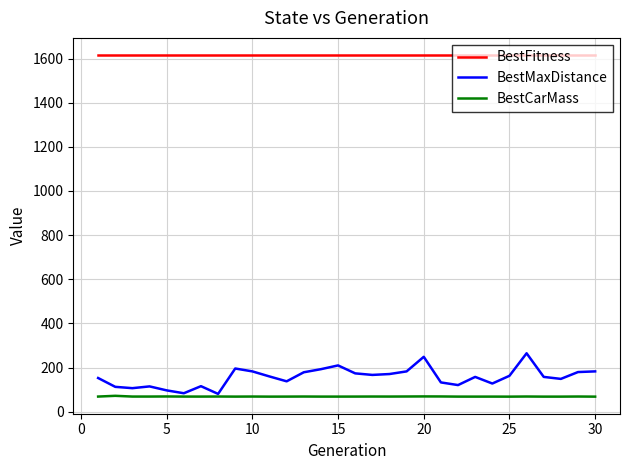

Which series has the largest range (max minus min)?

BestMaxDistance